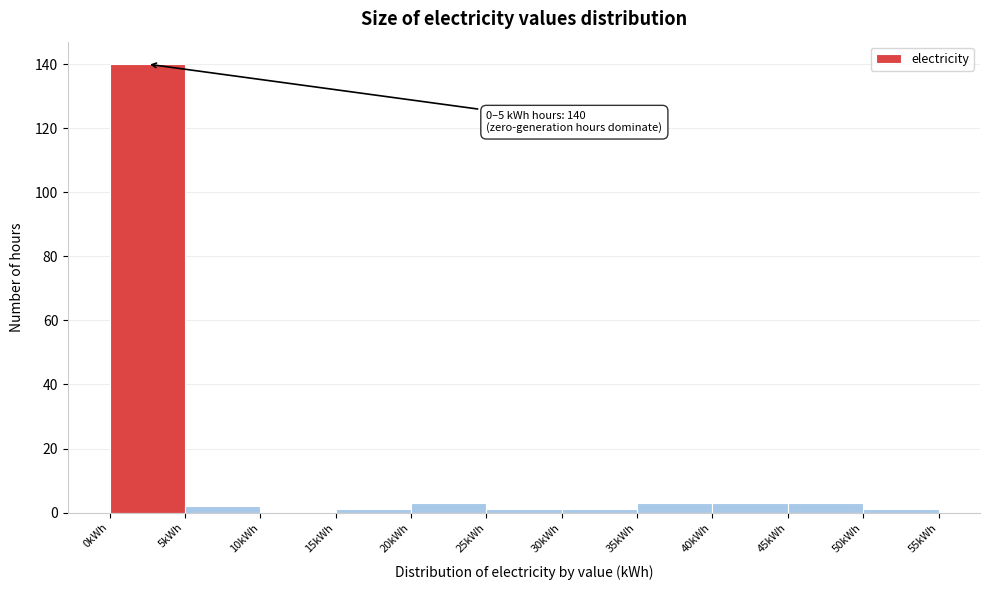

Which range on the x-axis has the tallest bar?

0 to 5